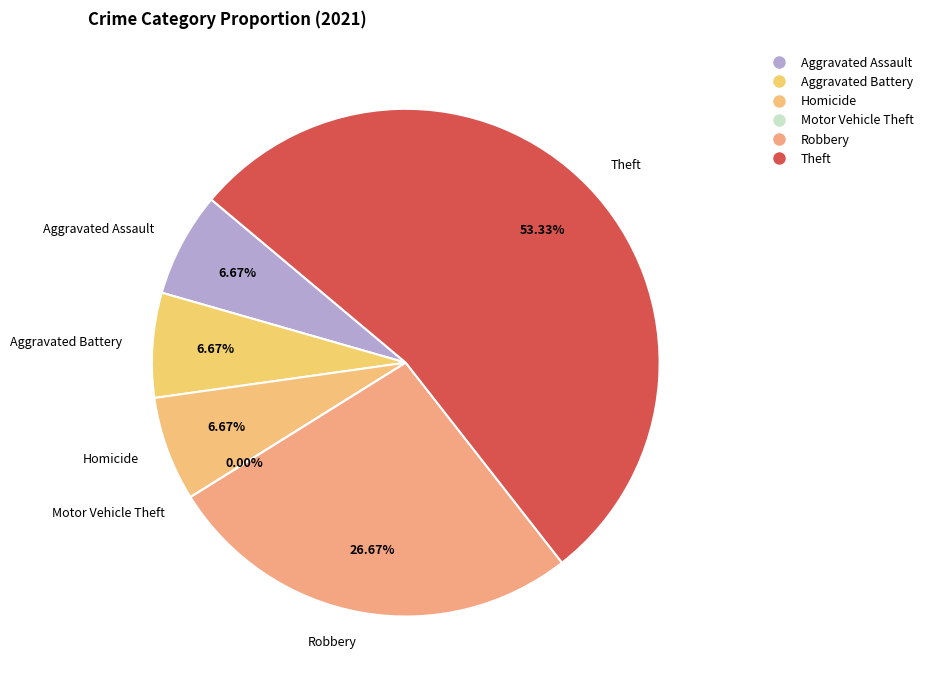

How many slices are in this pie chart?

6